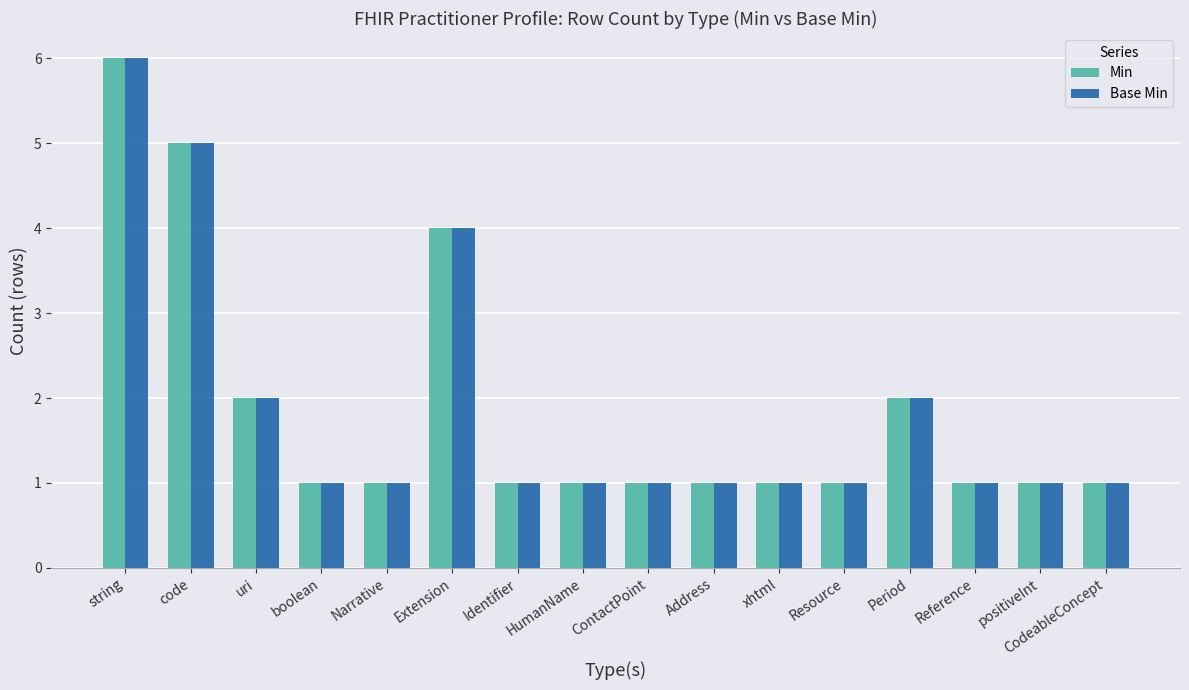

True or false: Min has a value of 4 at Extension.

True